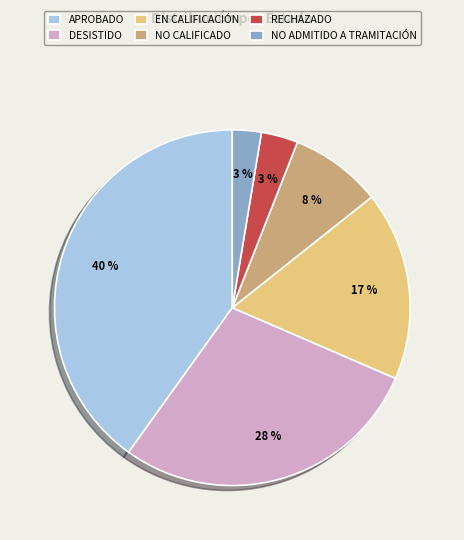

What is the ratio of the value at EN CALIFICACIÓN to the value at NO CALIFICADO?

2.1